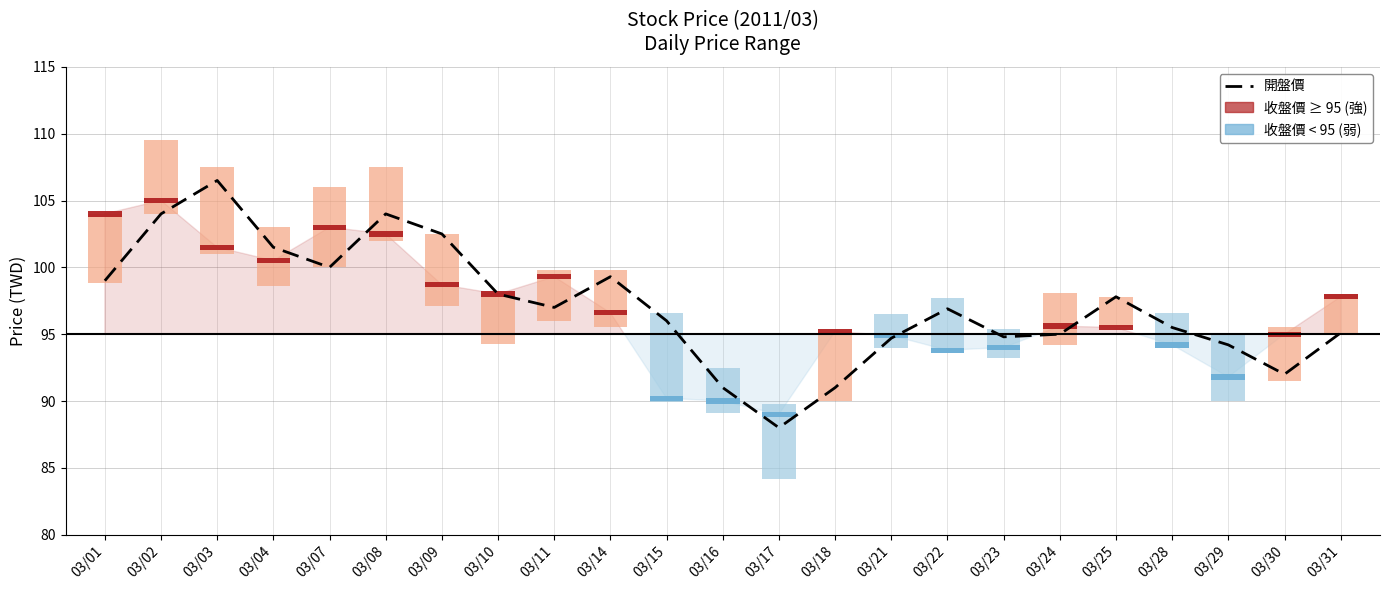

Reading left to right, extract all data points from this chart.

99.0	104.0	106.5	101.5	100.0	104.0	102.5	98.0	97.0	99.3	96.0	91.0	88.0	91.0	94.7	96.9	94.8	95.0	97.8	95.5	94.2	92.0	95.1